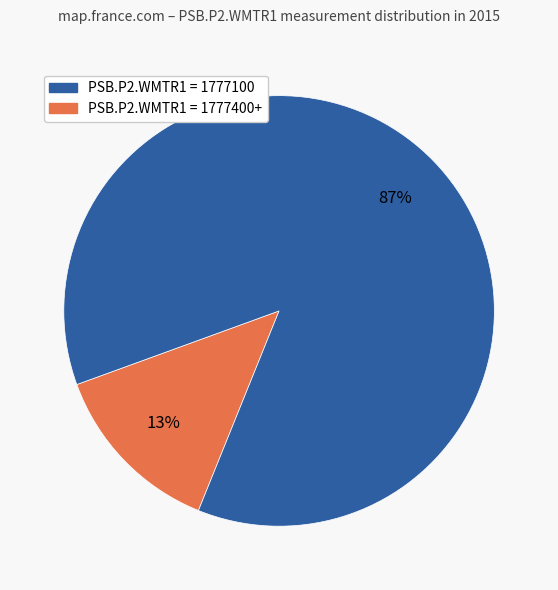

Count the number of slices in the pie.

2